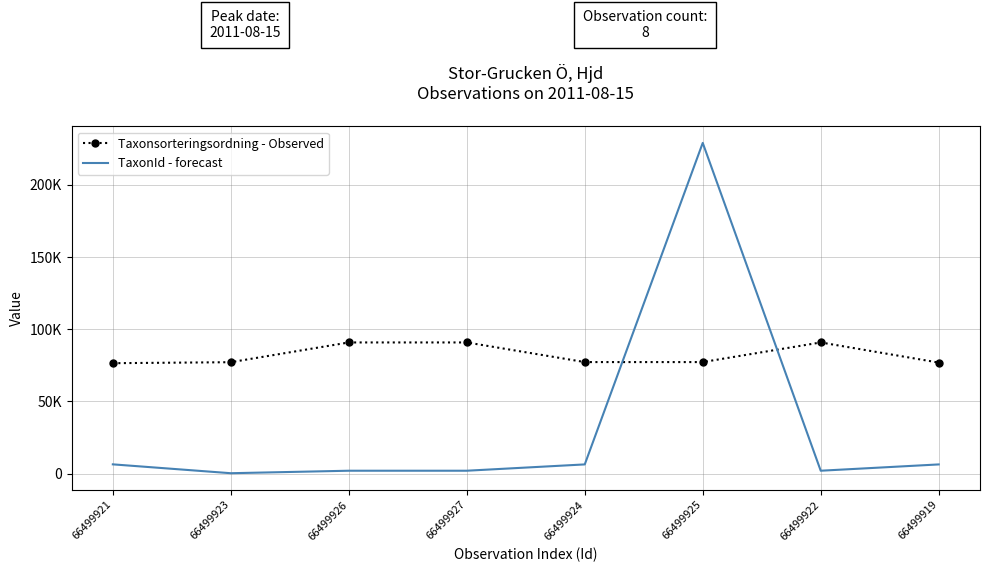

What are all the series names shown in the legend?

Taxonsorteringsordning - Observed, TaxonId - forecast